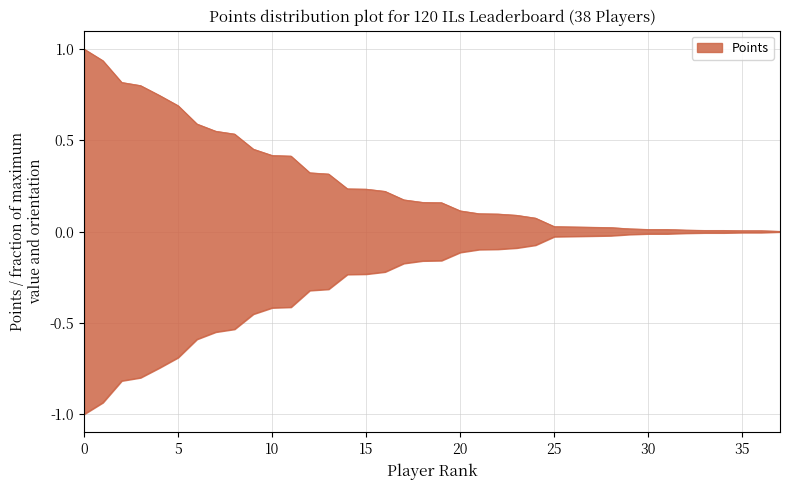

Reading left to right, extract all data points from this chart.

1.0	0.9	0.8	0.8	0.7	0.7	0.6	0.6	0.5	0.5	0.4	0.4	0.3	0.3	0.2	0.2	0.2	0.2	0.2	0.2	0.1	0.1	0.1	0.1	0.1	0.0	0.0	0.0	0.0	0.0	0.0	0.0	0.0	0.0	0.0	0.0	0.0	0.0